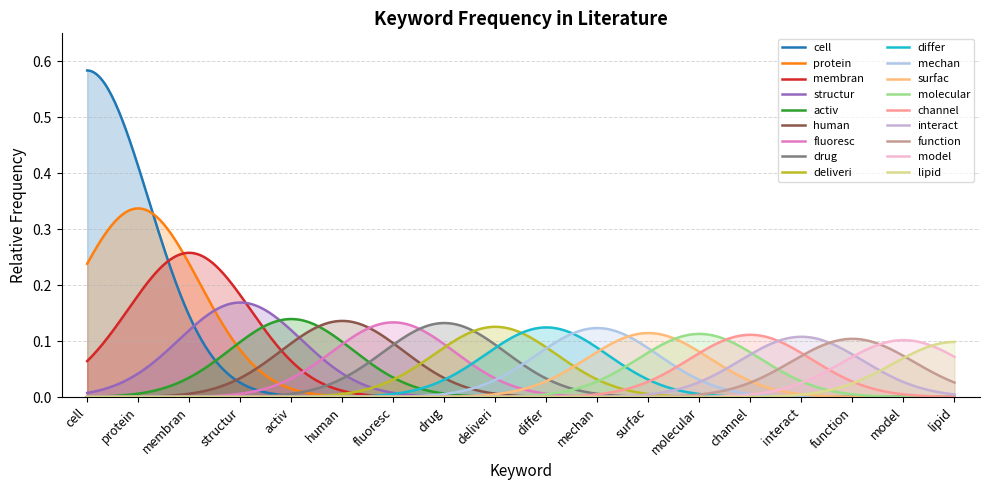

How many lines are shown in the chart?

18